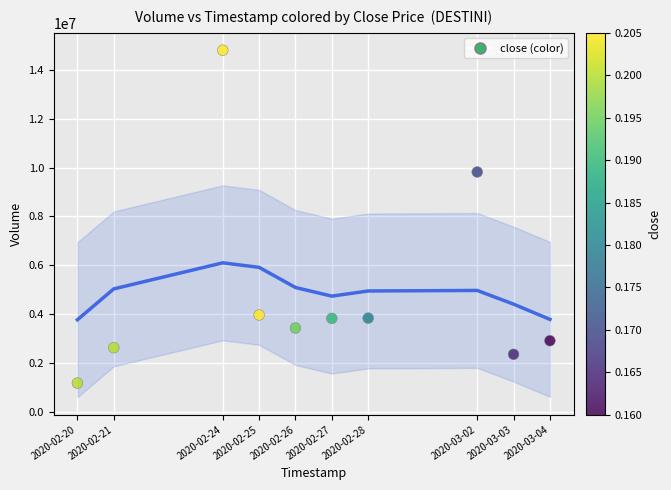

What is the average X value?

1582735680